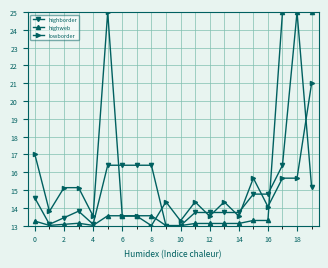

Reading left to right, extract all data points from this chart.

highborder: 14.5	13.1	13.4	13.8	13.1	16.4	16.4	16.4	16.4	13.0	13.0	13.7	13.7	13.7	13.7	14.8	14.8	16.4	25.0	15.2
highweb: 13.3	13.0	13.1	13.1	13.0	13.6	13.6	13.6	13.6	13.0	13.0	13.1	13.1	13.1	13.1	13.3	13.3	25.0	25.0	25.0
lowborder: 17.0	13.8	15.1	15.1	13.5	25.0	13.5	13.5	13.0	14.3	13.3	14.3	13.5	14.3	13.5	15.7	14.1	15.7	15.7	21.0